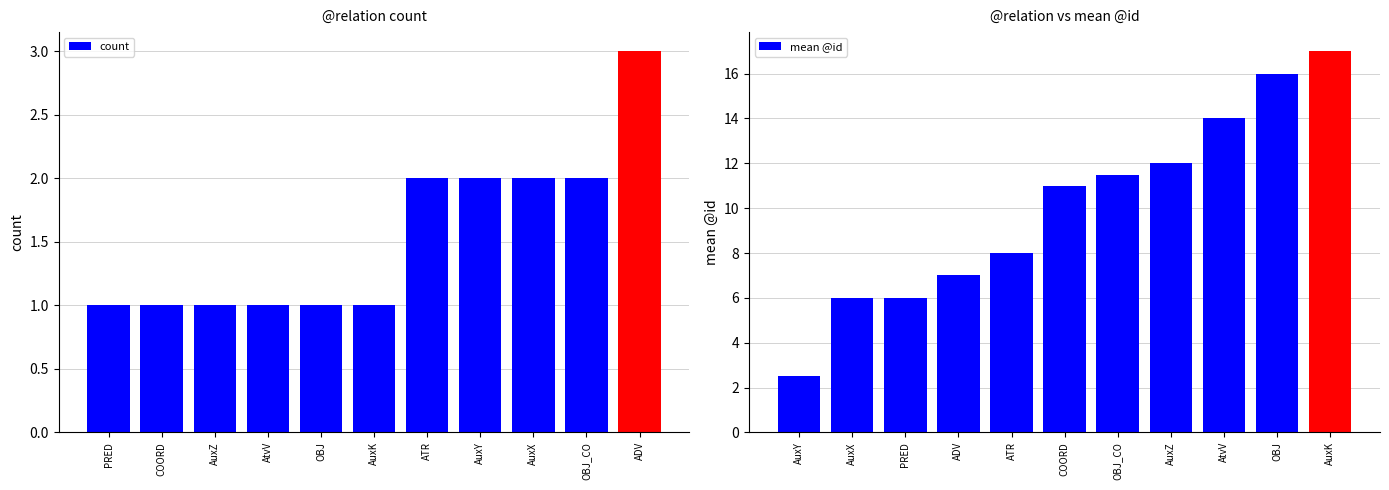

Reading left to right, extract all data points from this chart.

count: 1.0	1.0	1.0	1.0	1.0	1.0	2.0	2.0	2.0	2.0	3.0
mean @id: 2.5	6.0	6.0	7.0	8.0	11.0	11.5	12.0	14.0	16.0	17.0